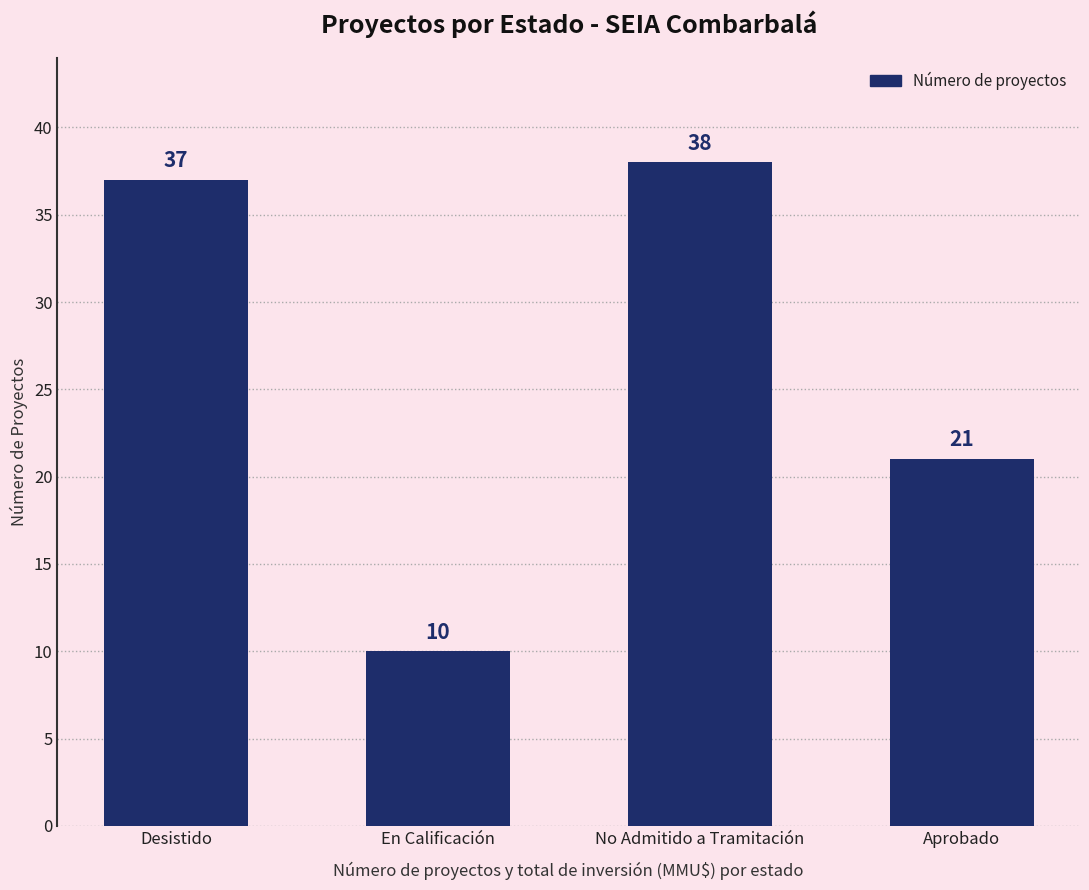

What is the difference between the second highest and minimum values?

27